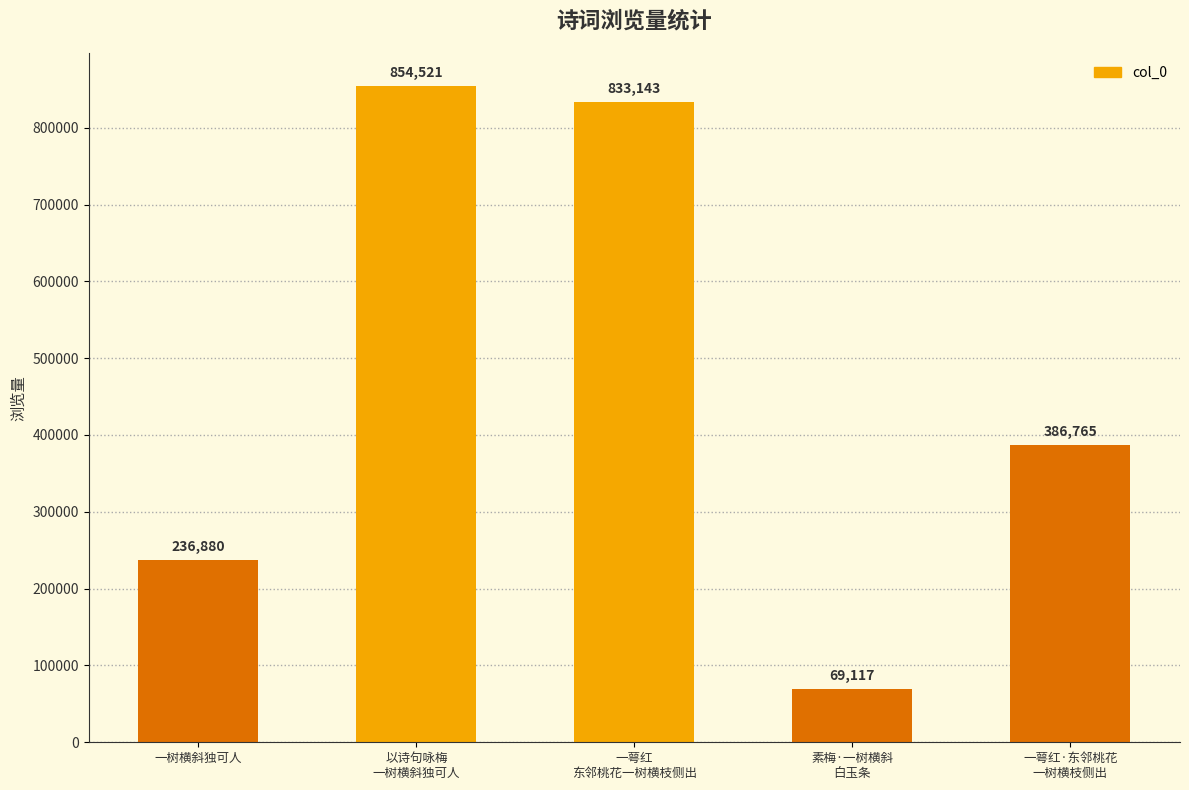

Reading left to right, list all the values displayed in this chart.

一树横斜独可人=236880	以诗句咏梅
一树横斜独可人=854521	一萼红
东邻桃花一树横枝侧出=833143	素梅·一树横斜
白玉条=69117	一萼红·东邻桃花
一树横枝侧出=386765